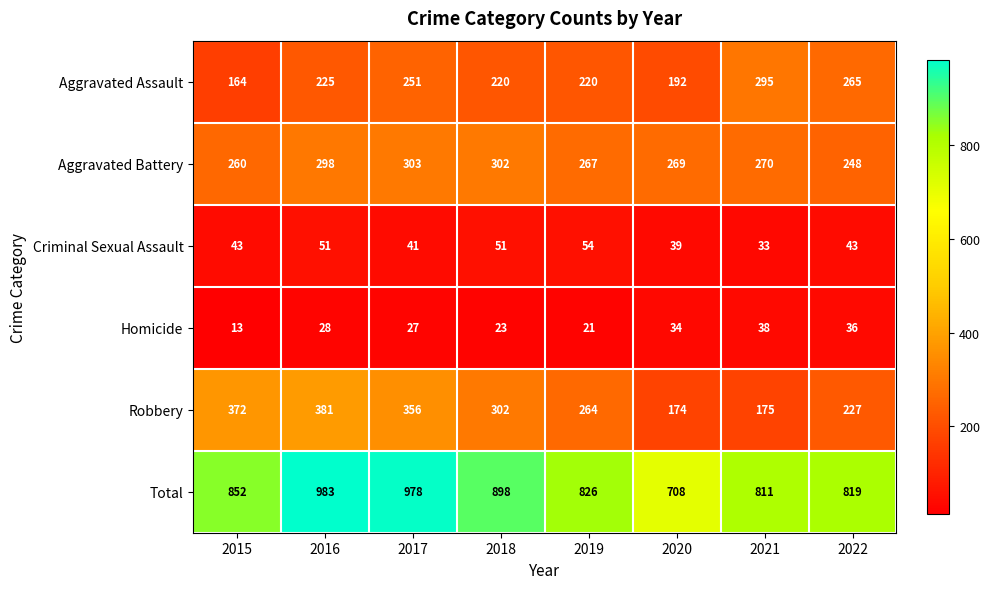

True or false: Homicide has a value of 36 at 2022.

True